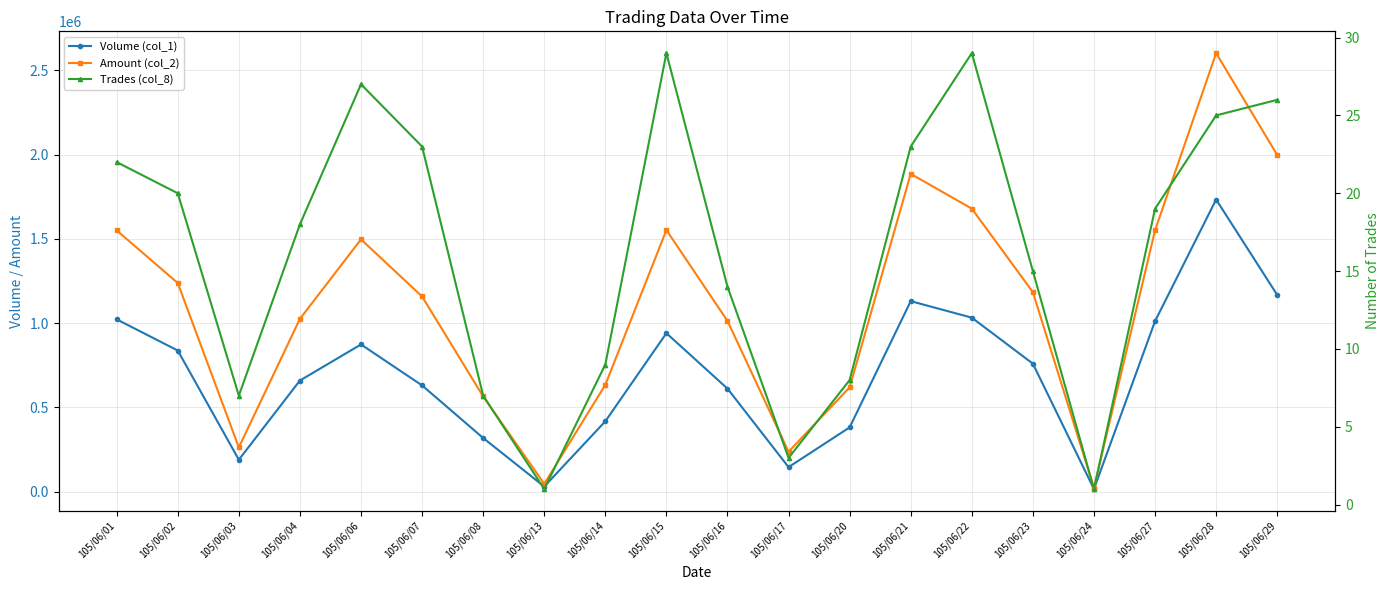

What are all the series names shown in the legend?

Volume (col_1), Amount (col_2), Trades (col_8)